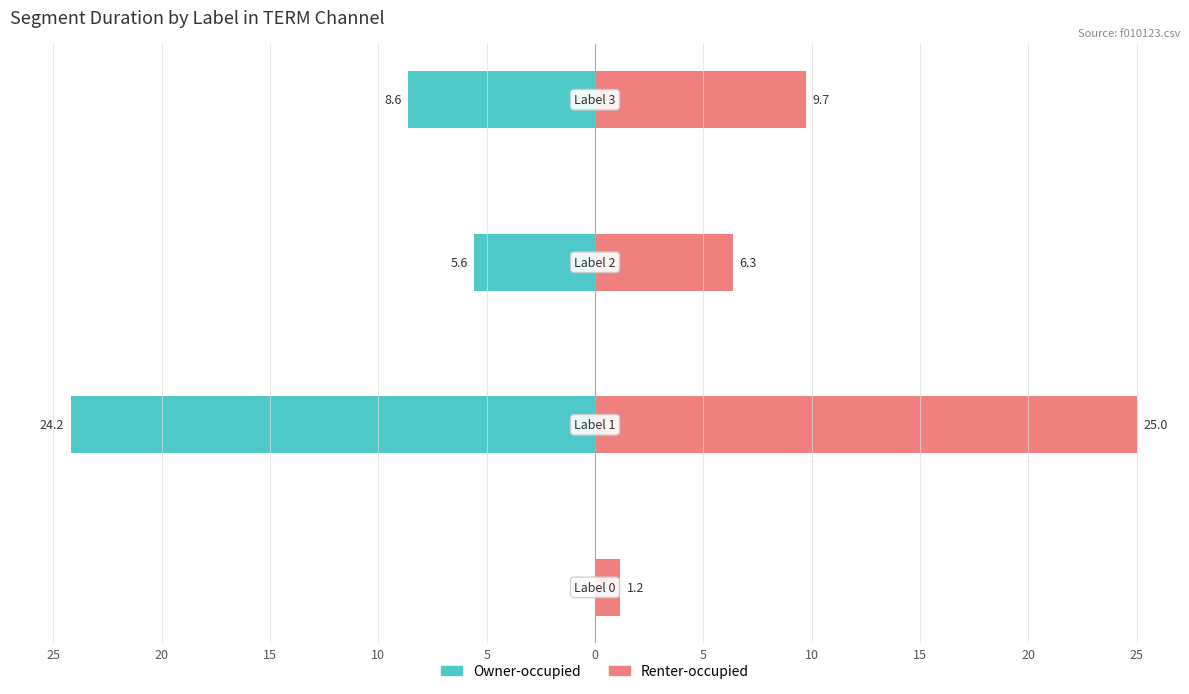

What is the maximum value shown in the chart?

25.0